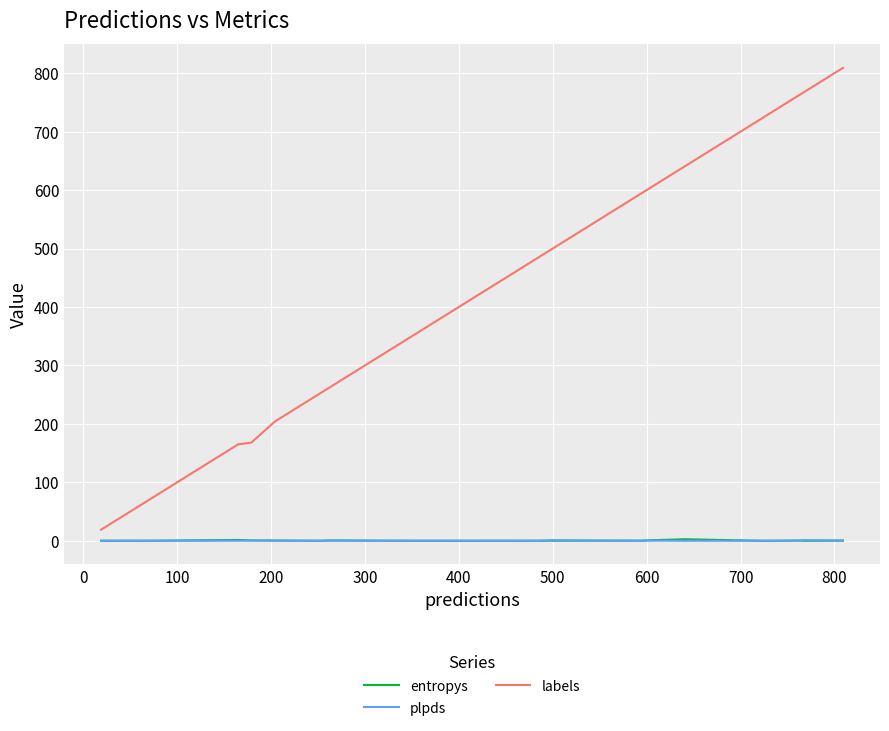

What is the difference between the maximum and minimum values in the plpds series?

1.0